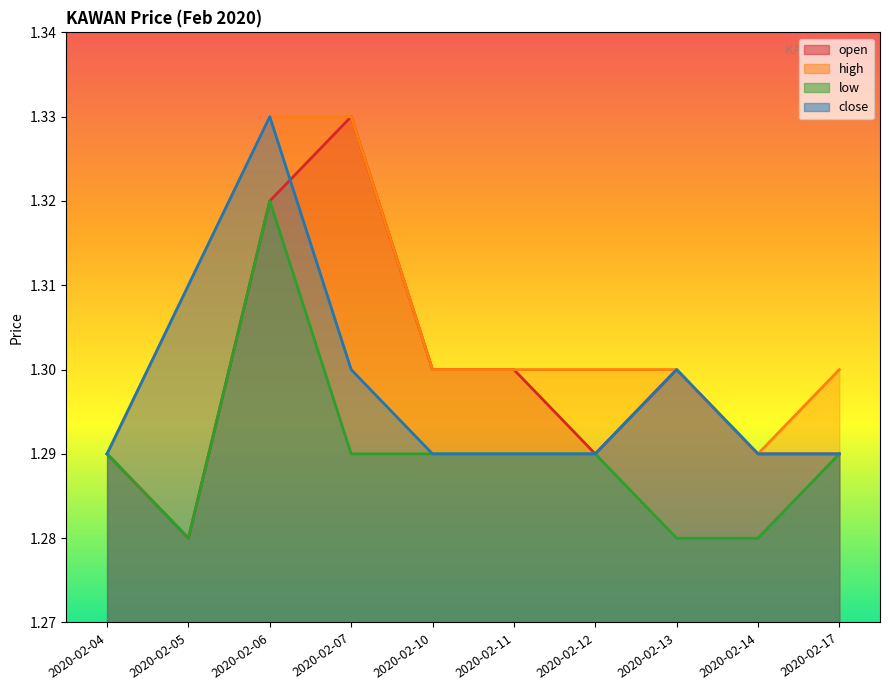

Which has a higher value, 2020-02-05 or 2020-02-12?

2020-02-12